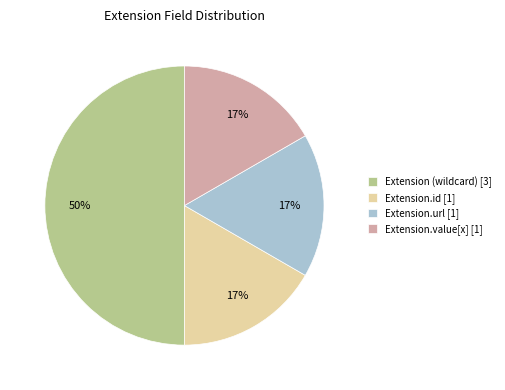

The Extension.value[x] [1] slice represents 28% of the pie. True or false?

False